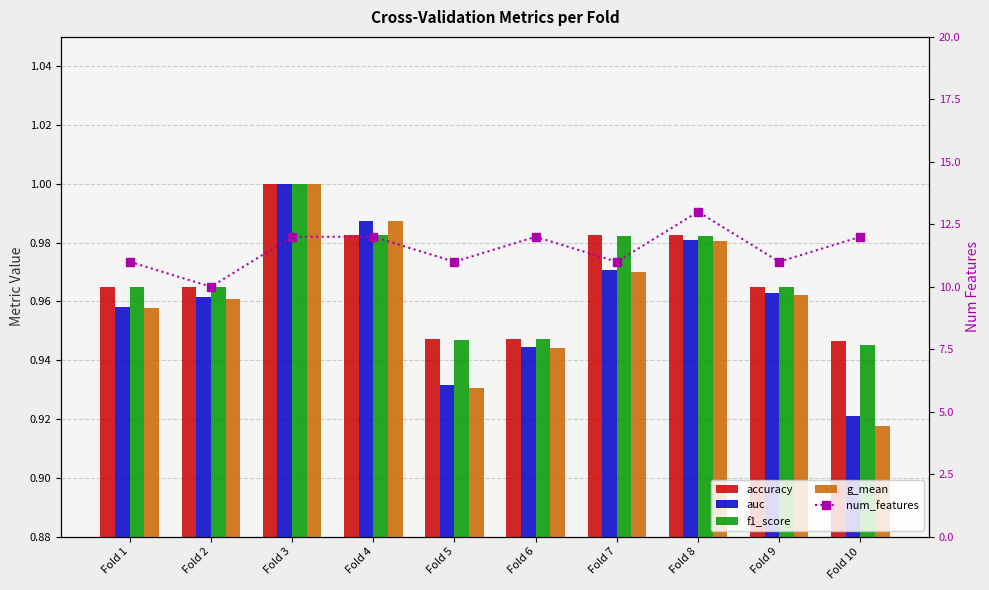

What is the difference between the maximum and second lowest values in the f1_score series?

0.1